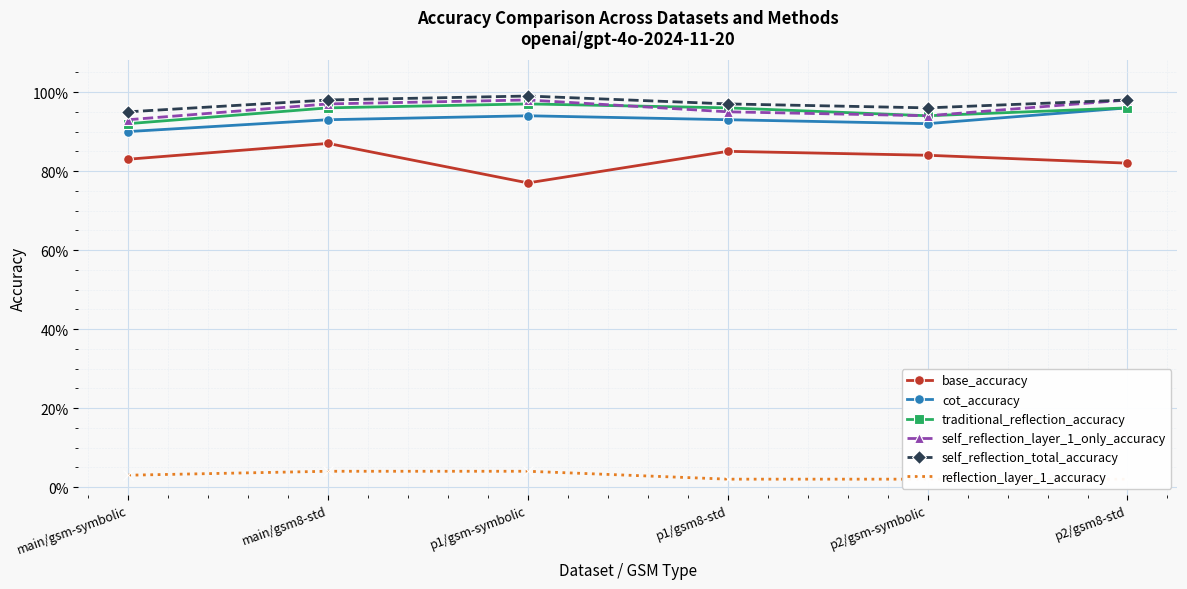

Which series changed the most between main/gsm-symbolic and p2/gsm8-std?

cot_accuracy